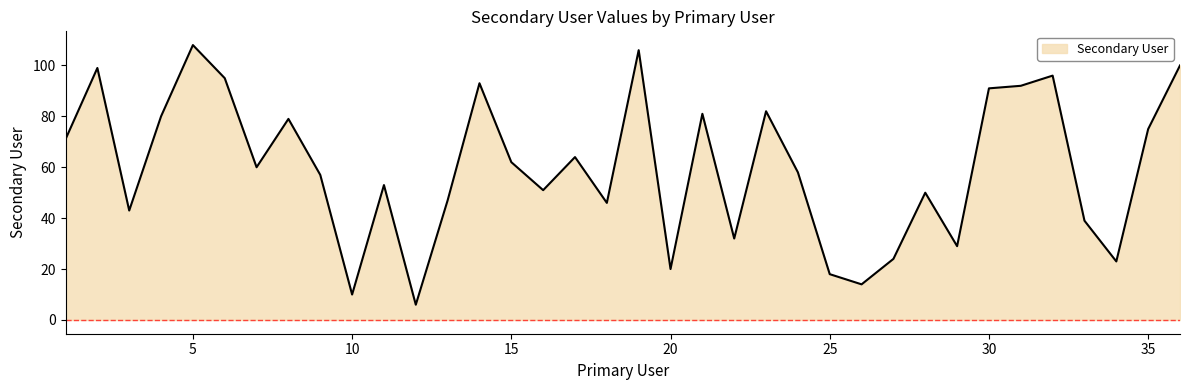

What is the smallest value displayed?

6